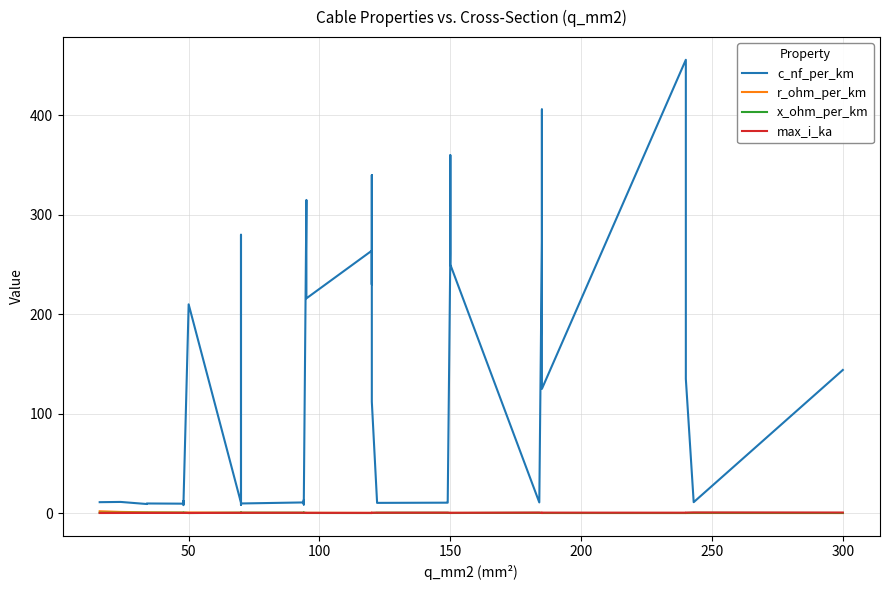

Which category has the lowest value across all series?

300